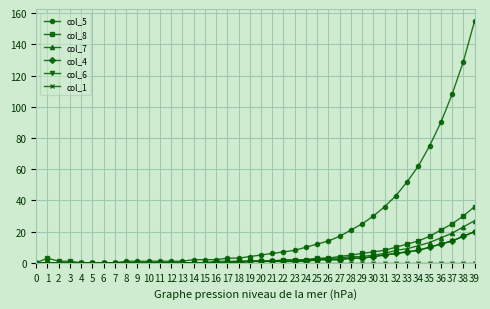

How many lines are shown in the chart?

6